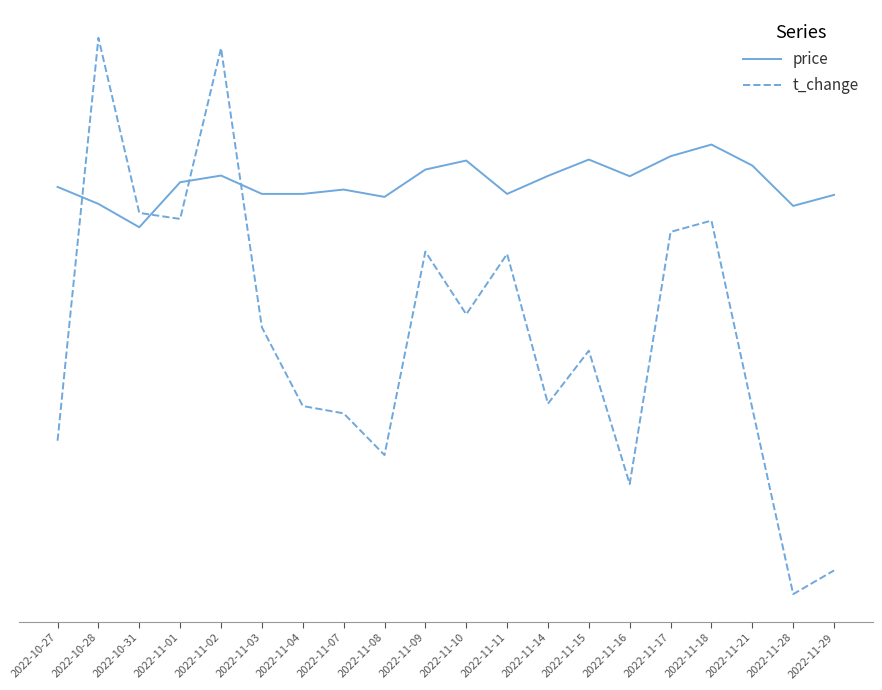

Which series changed the most between 2022-10-28 and 2022-11-08?

t_change